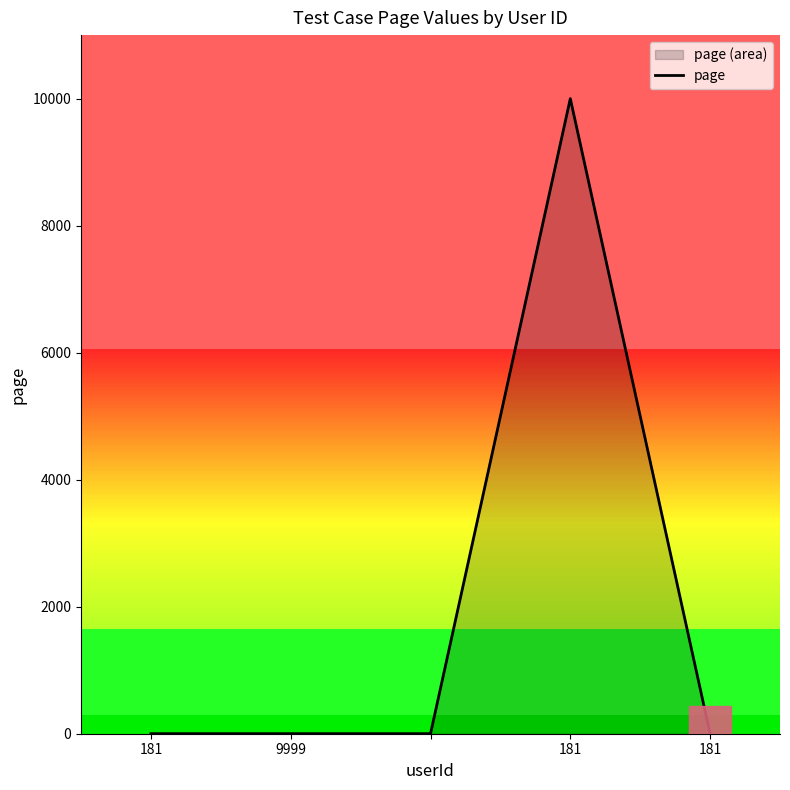

Reading left to right, extract all data points from this chart.

1	1	1	9999	0